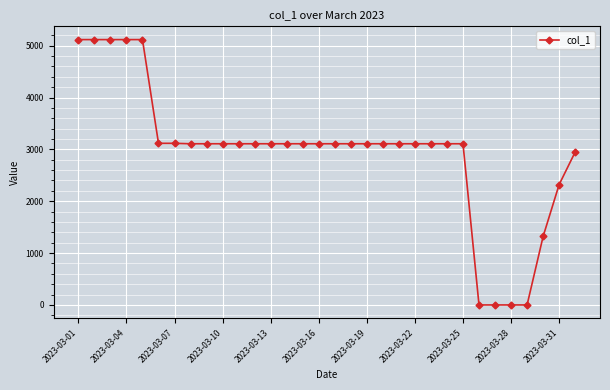

What is the sum of all values?

94364.5